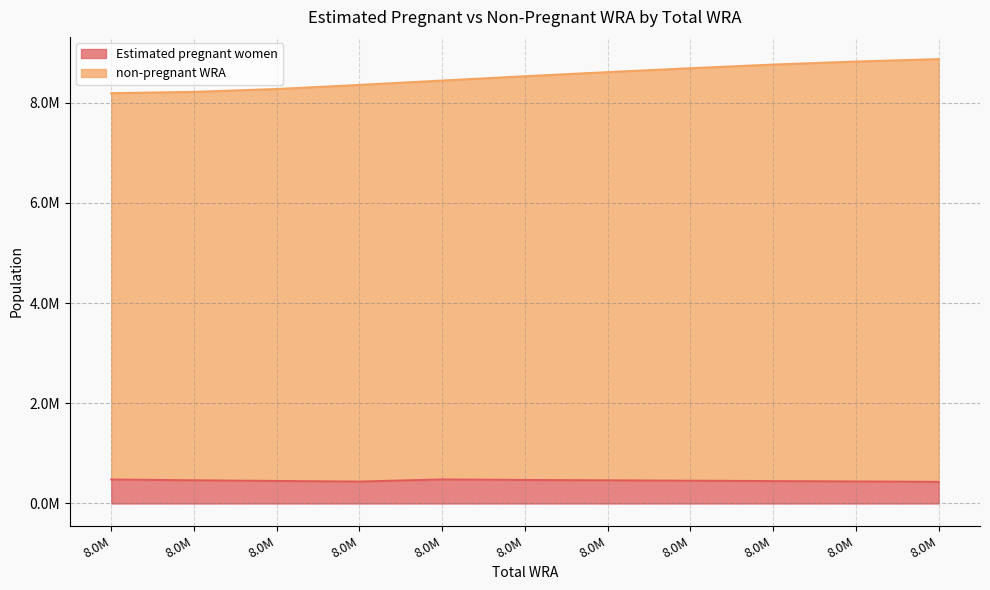

At which label does non-pregnant WRA first exceed 8524000?

8.0M